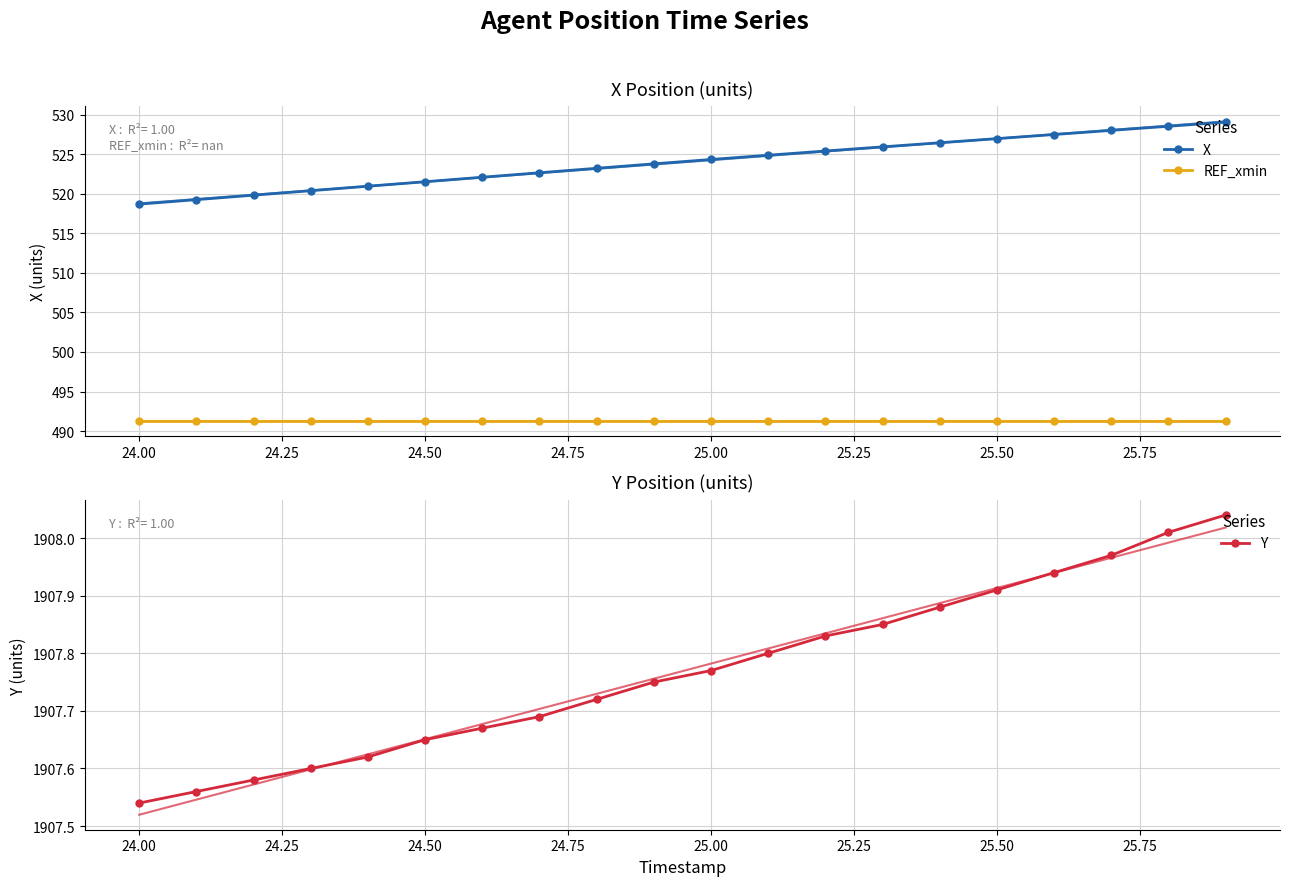

True or false: REF_xmin and X intersect in this chart.

False